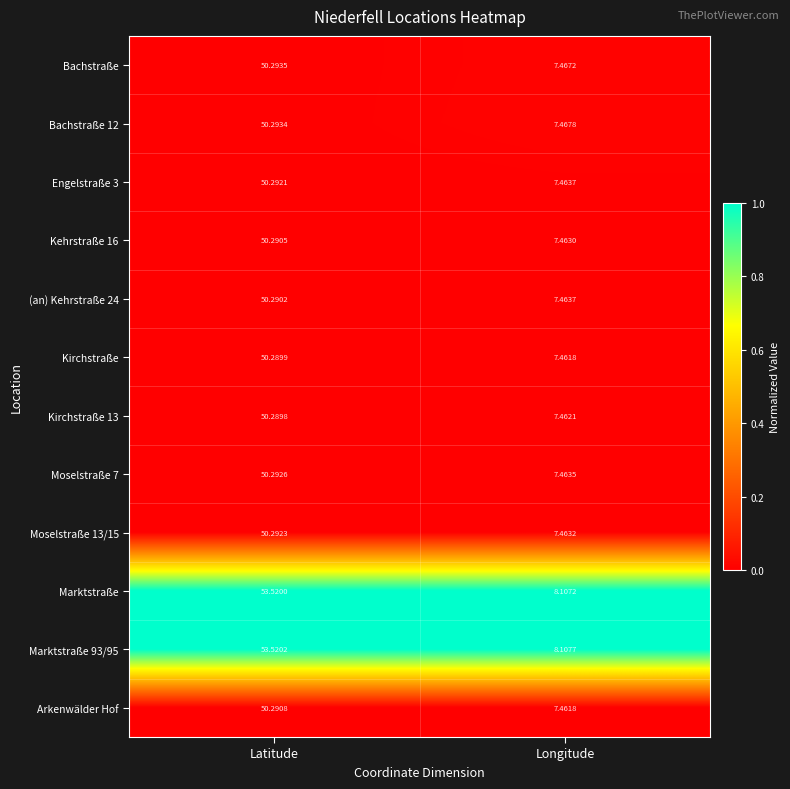

Which series has the largest range (max minus min)?

Marktstraße